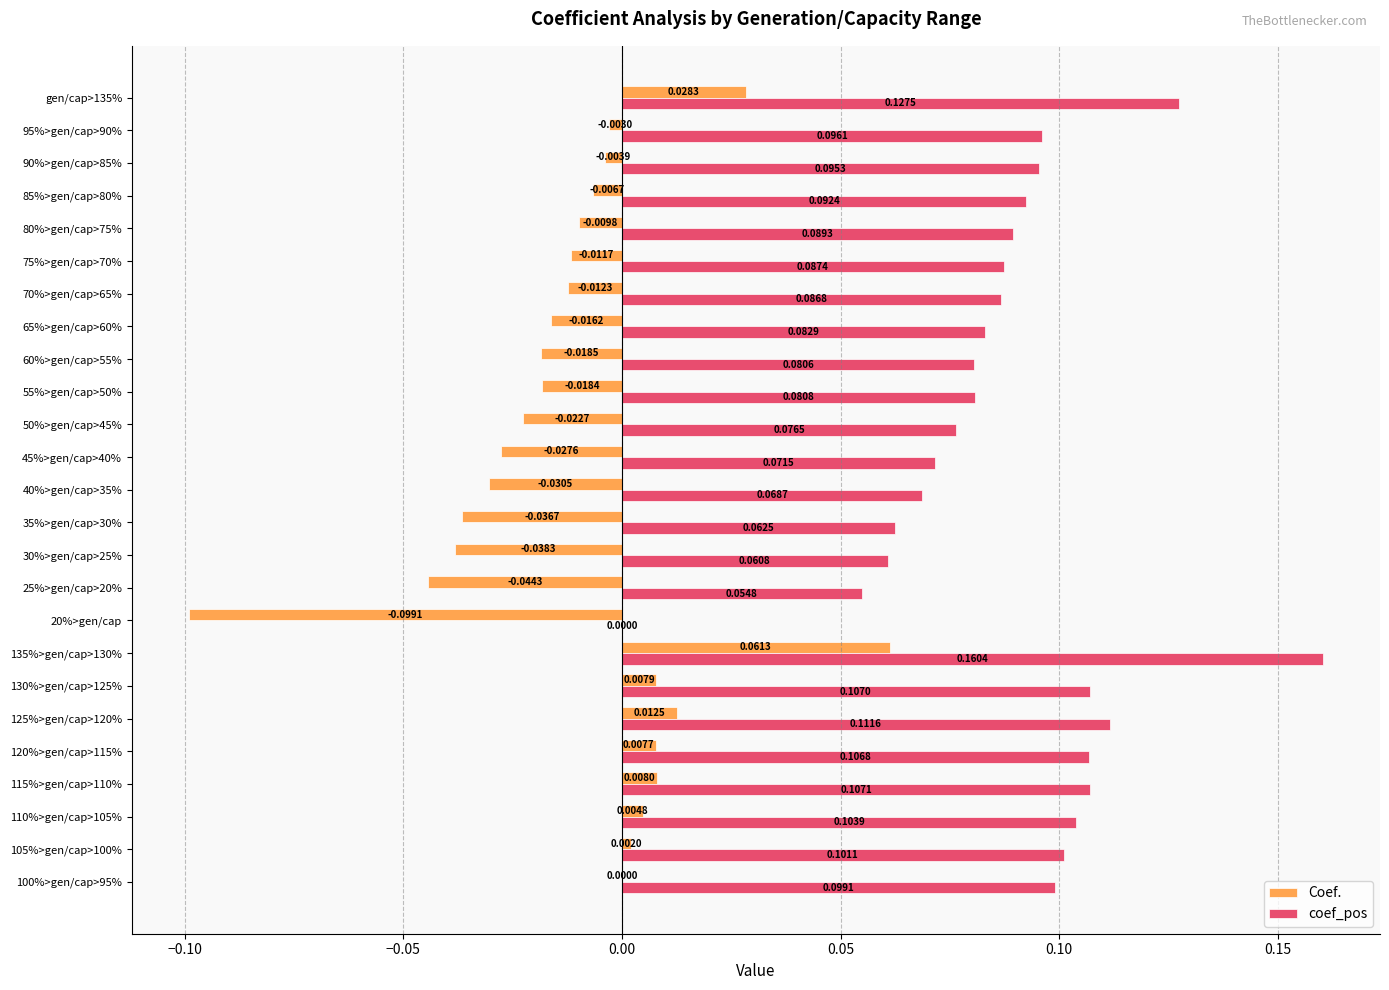

Which series has the largest total across all categories?

coef_pos